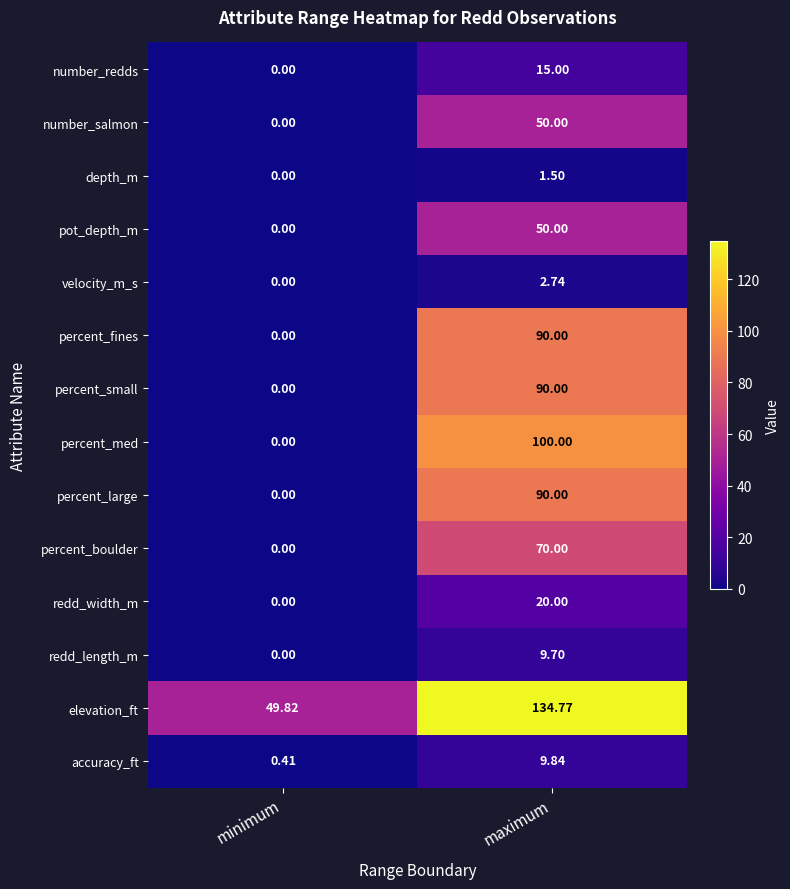

How many data points in redd_width_m are less than 20?

1